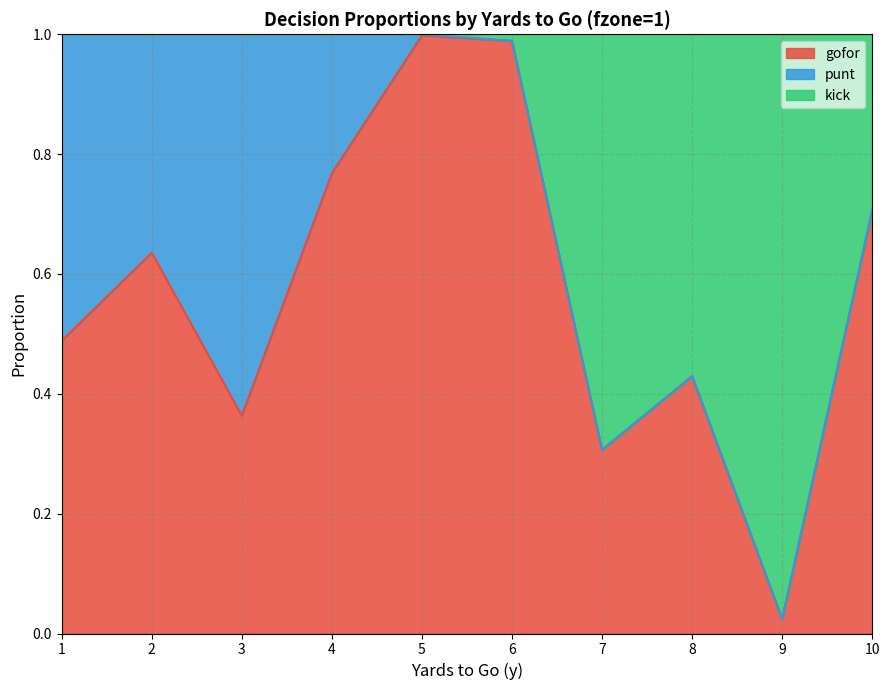

The gofor series shows 0.5 at 5. True or false?

False